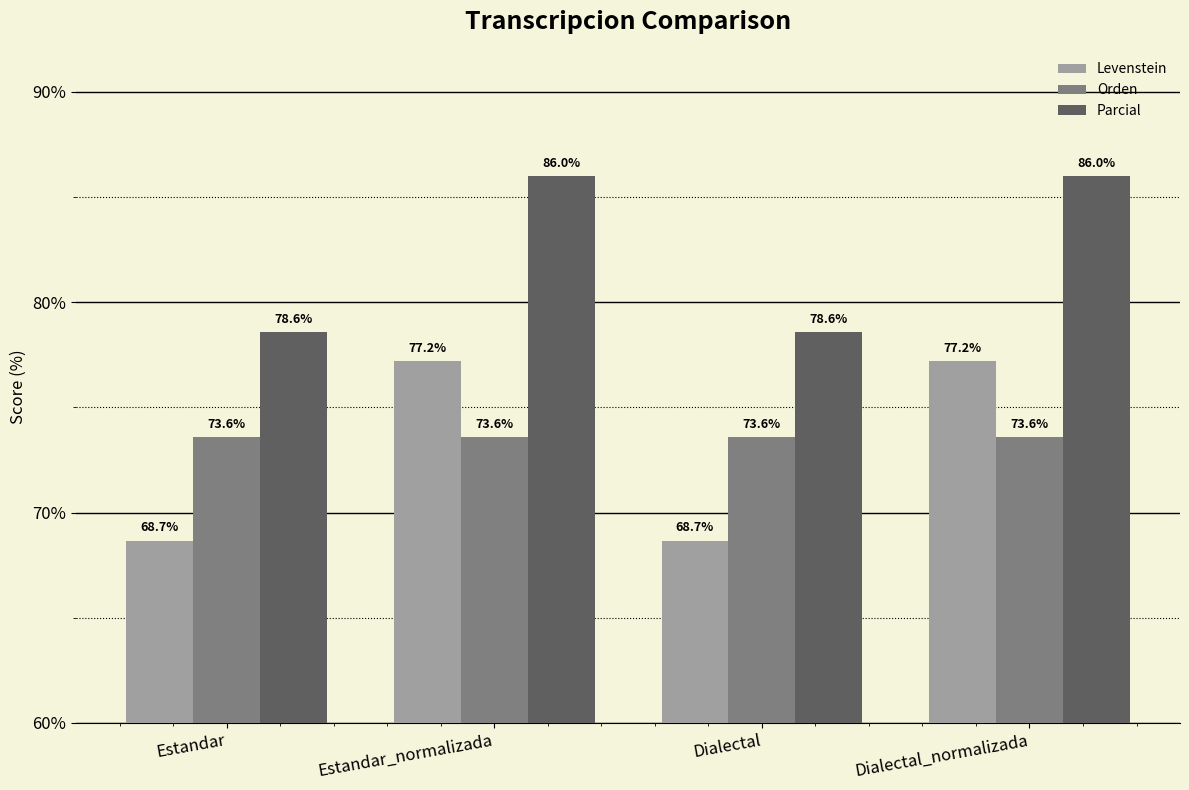

What is the spread (max minus min) of values at Dialectal_normalizada?

12.4